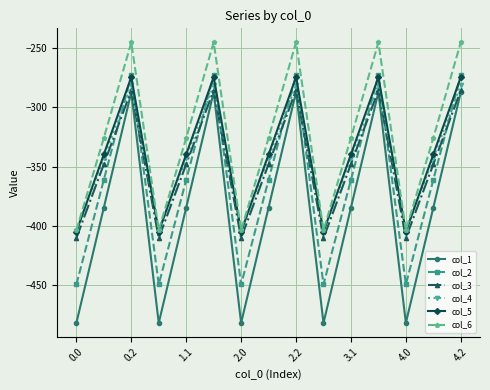

What is the value of the col_1 point at the 11th from the left?

-384.6